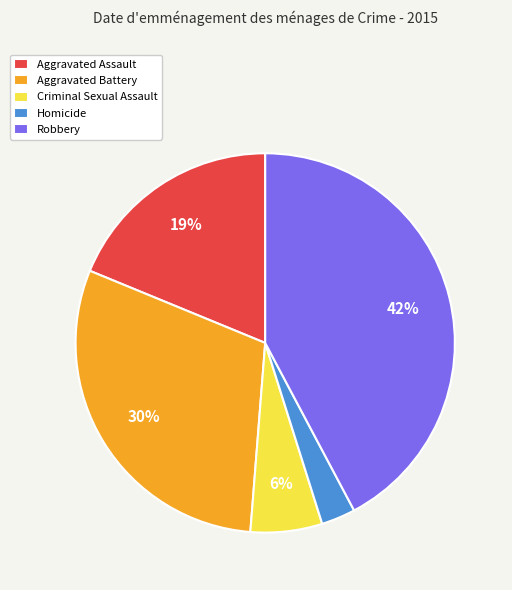

How many segments does this pie chart have?

5